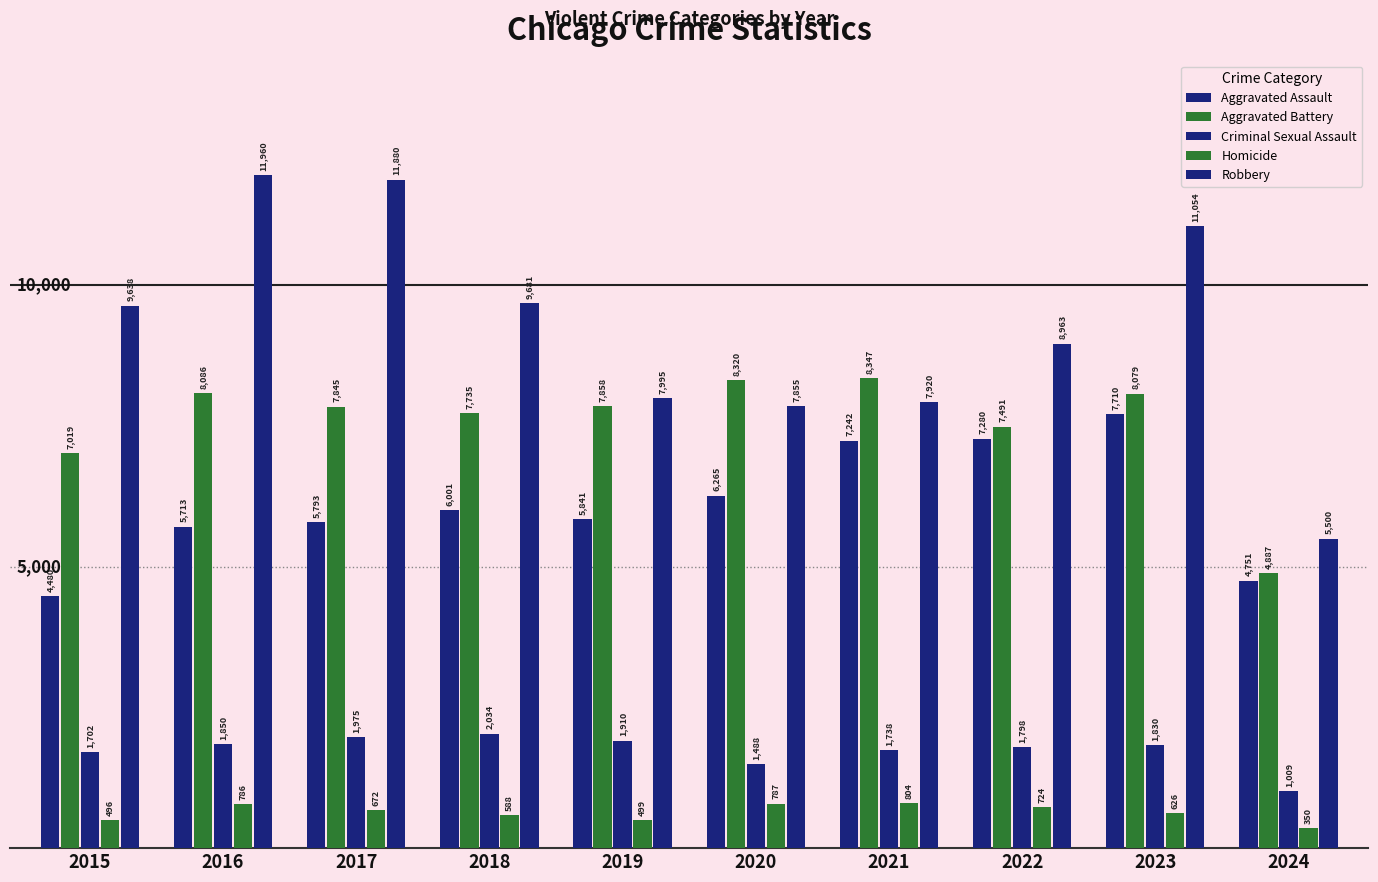

What is the highest value of the Homicide series?

804